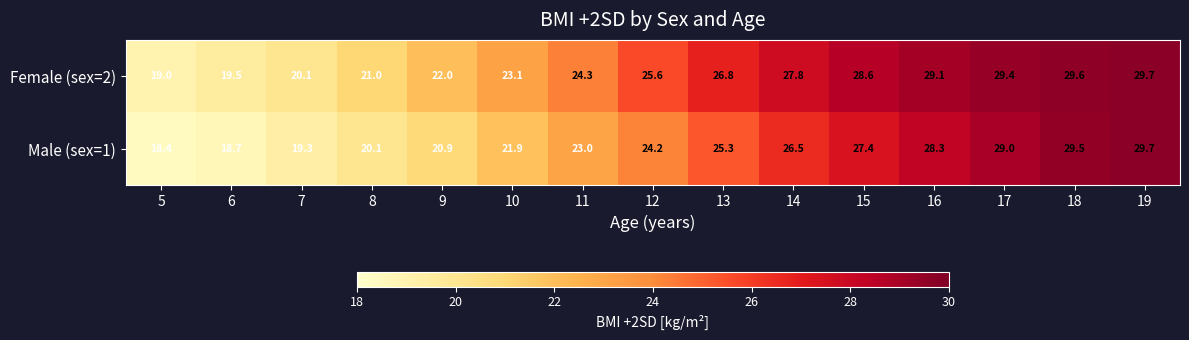

Which series has the largest range (max minus min)?

Male (sex=1)